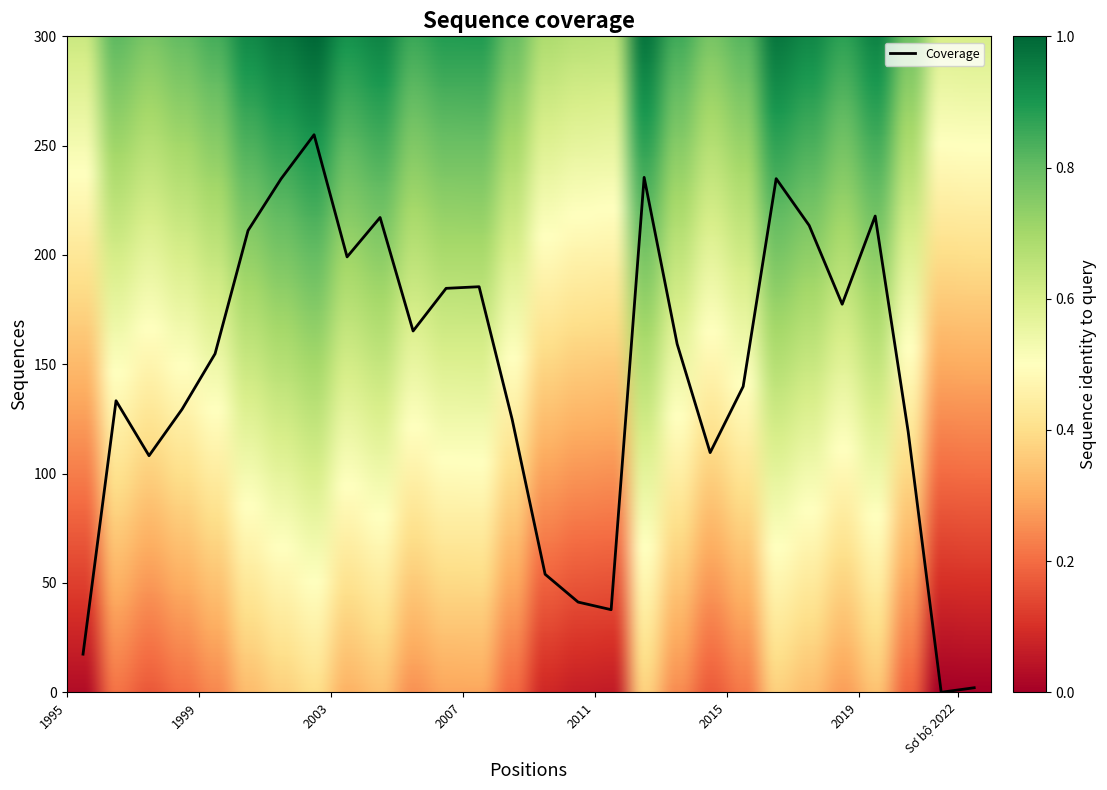

Reading left to right, transcribe all the data shown in this chart.

17.4	133.3	108.2	129.4	154.8	211.2	234.8	255.0	199.1	217.1	165.2	184.7	185.5	124.9	54.0	41.2	37.8	235.5	159.3	109.6	139.9	234.9	213.5	177.5	217.8	119.1	0.0	2.1